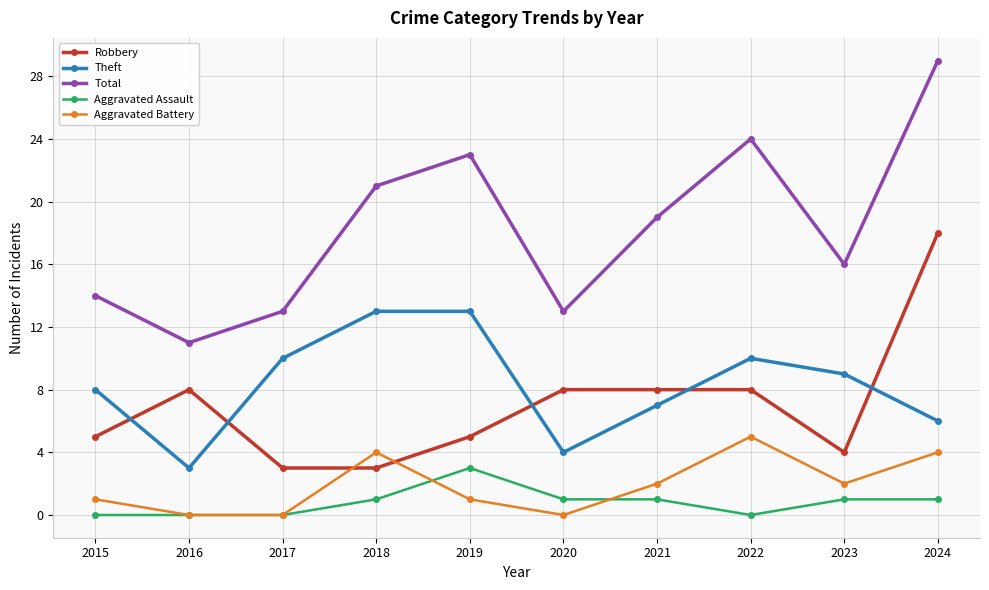

Which series has the widest spread of values?

Total